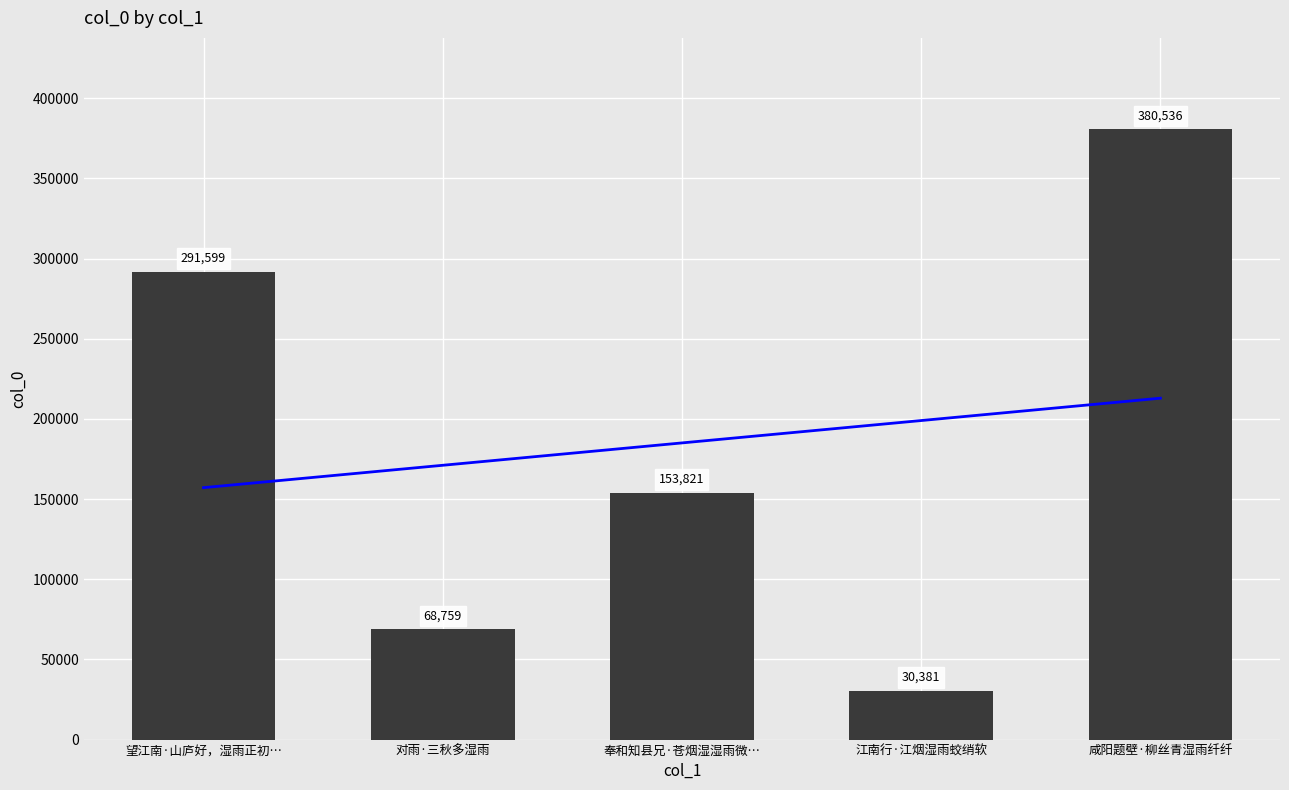

Does the chart contain stacked bars?

No